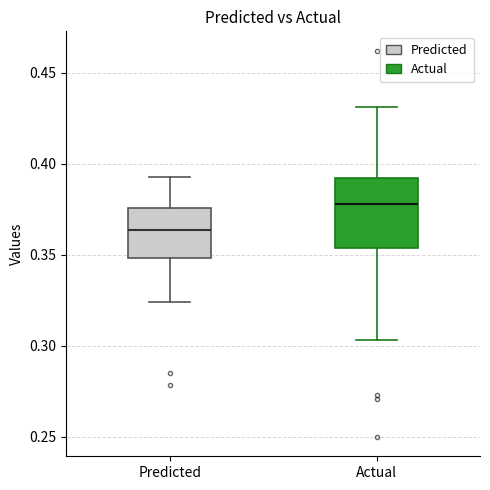

Where does the upper whisker of the box for Actual end on the y-axis? The values are not printed on the chart, so give them approximately, as read against the axis.

0.430